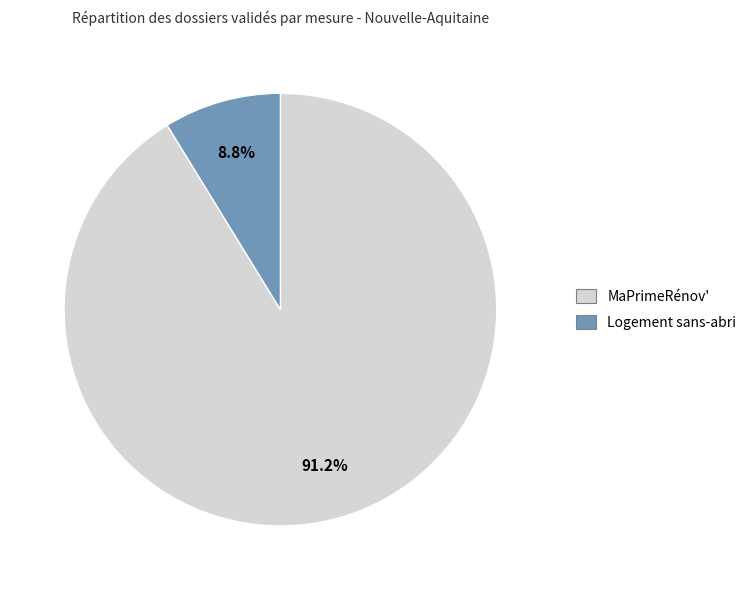

Is it true that MaPrimeRénov' is 79% of the pie?

False